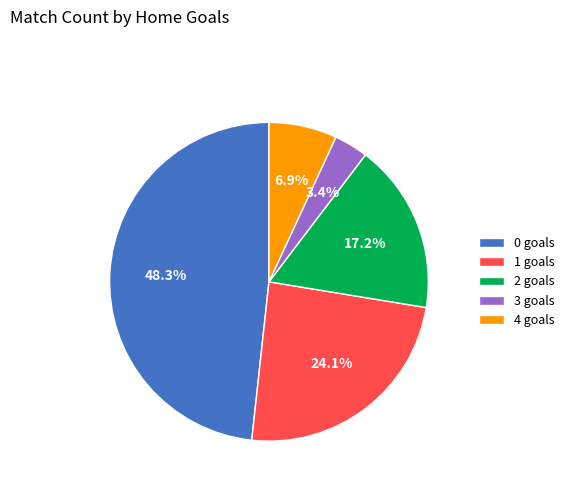

To the nearest percent, what percentage of the pie is 0 goals?

48%